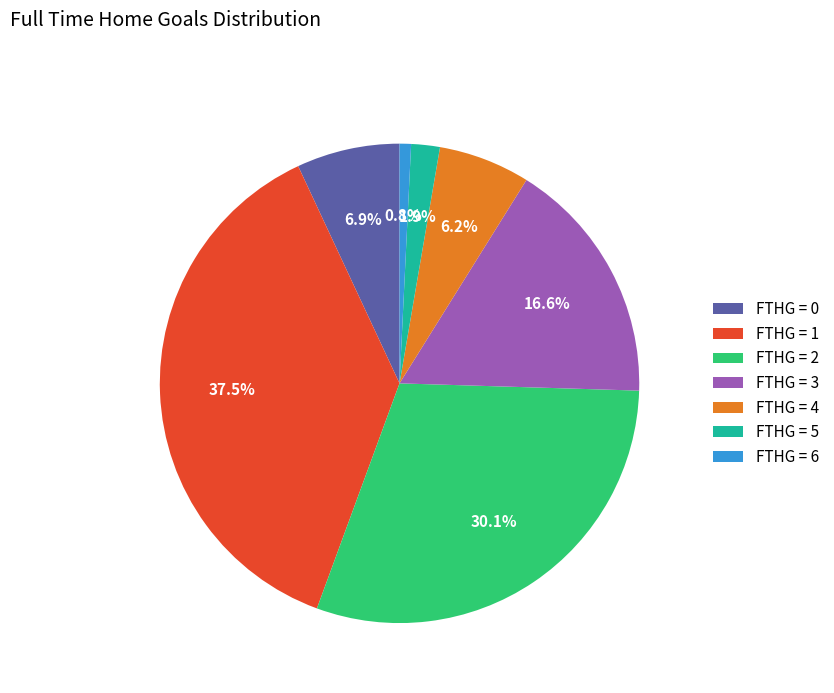

Is there any slice that represents more than half of the pie?

No